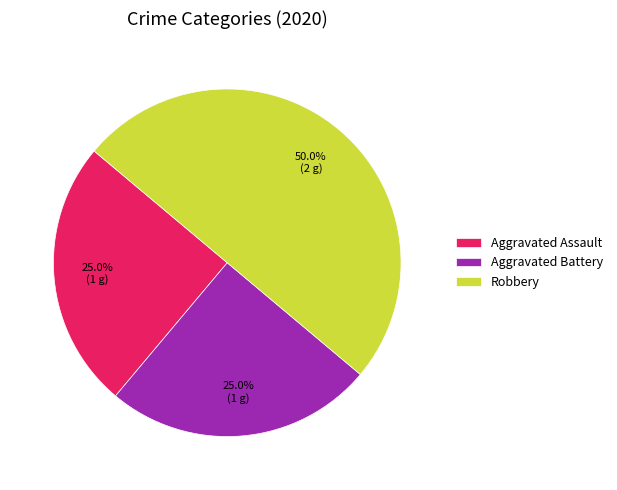

Between Aggravated Assault and Robbery, which is larger?

Robbery